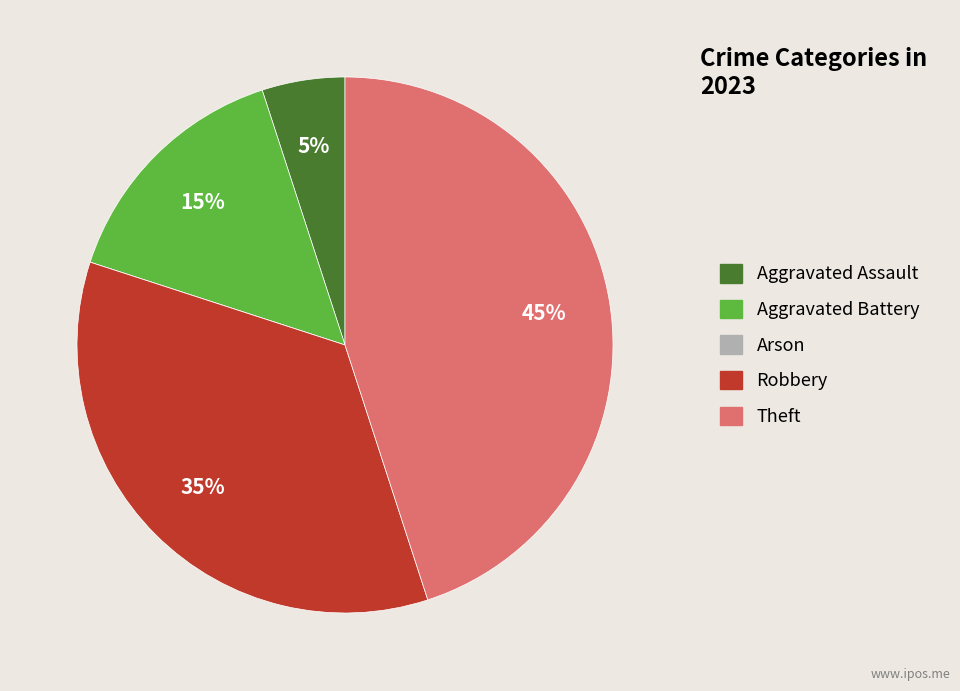

Approximately how many times larger is the value at Aggravated Assault compared to Theft?

0.1